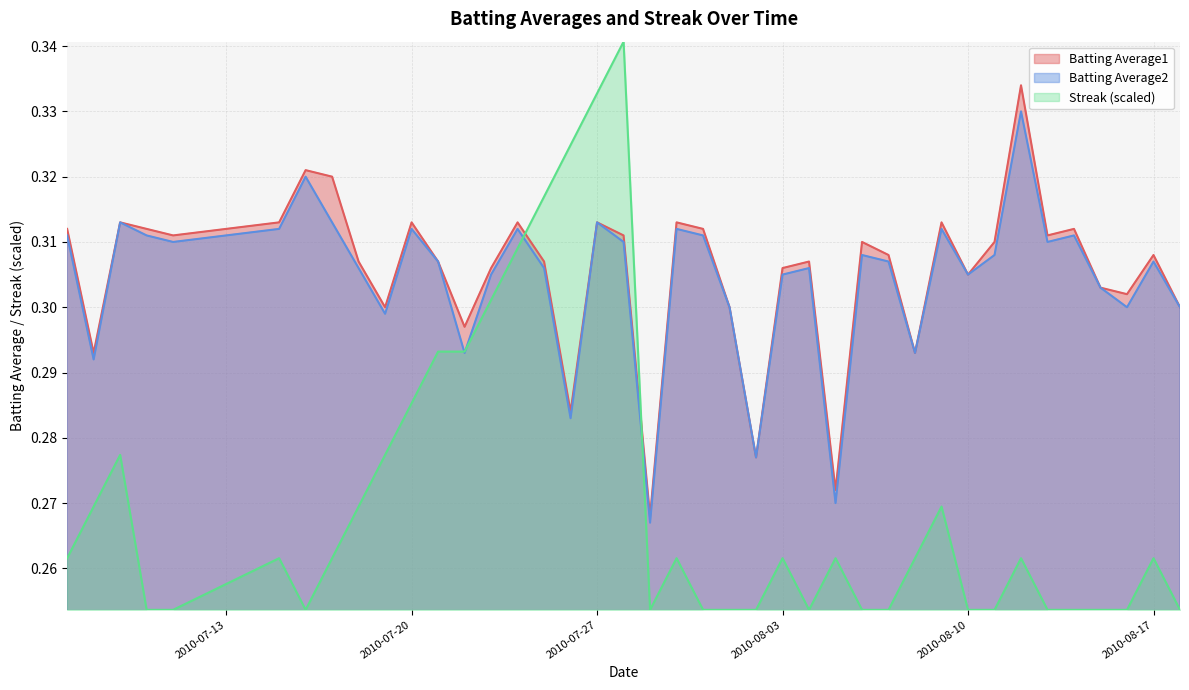

Is the value of Batting Average2 at 2010-08-10 greater than the value of Batting Average1 at 2010-07-20?

No